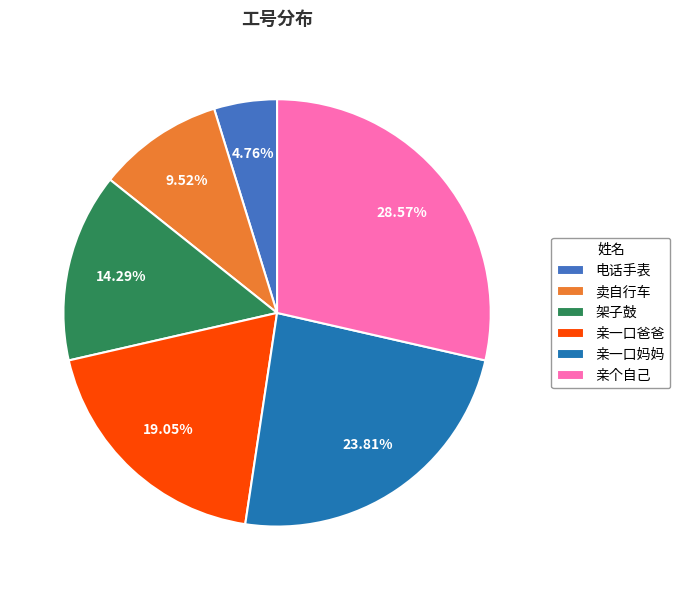

Rank the categories by value from highest to lowest.

亲个自己, 亲一口妈妈, 亲一口爸爸, 架子鼓, 卖自行车, 电话手表